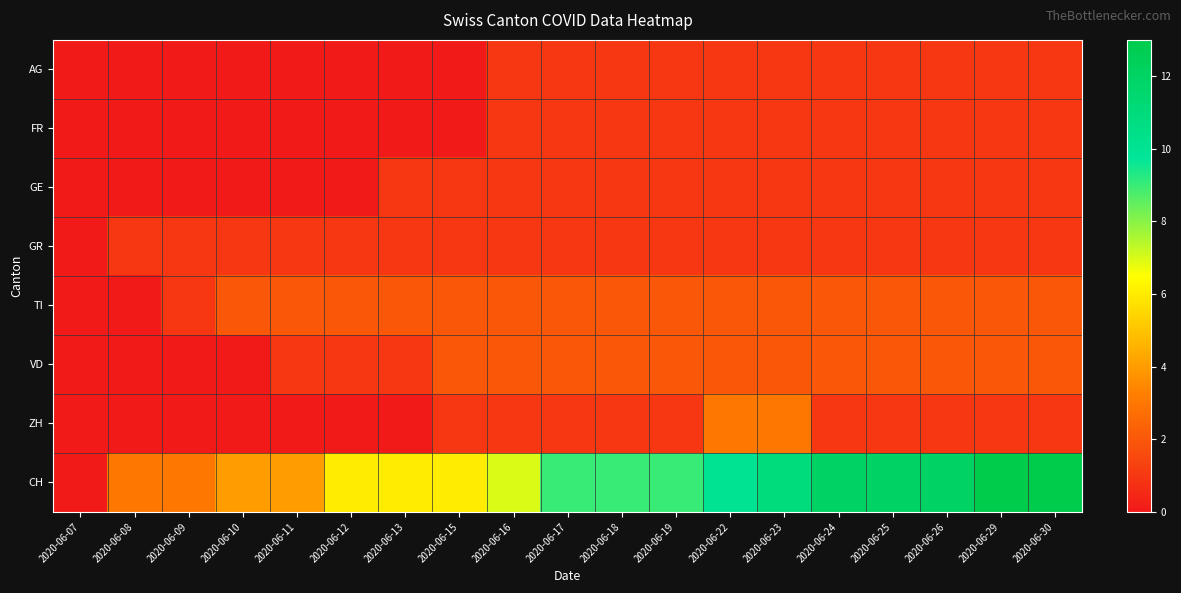

Which label corresponds to the largest value in the chart?

2020-06-29